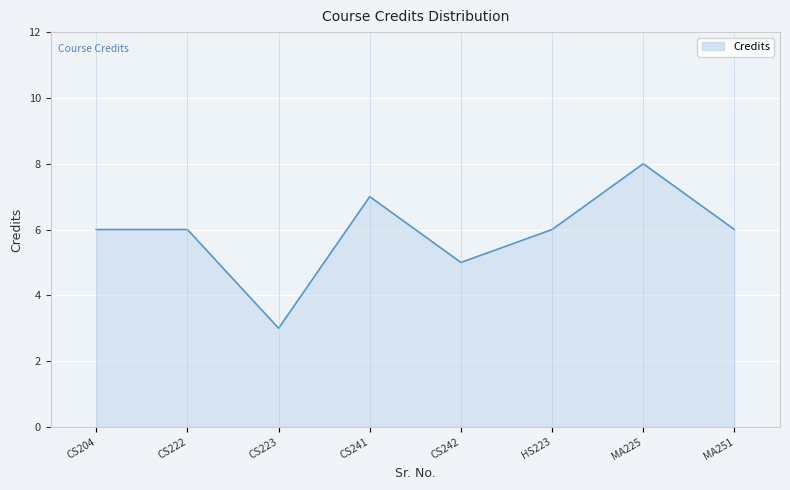

Reading right to left, extract all data points from this chart.

6	8	6	5	7	3	6	6